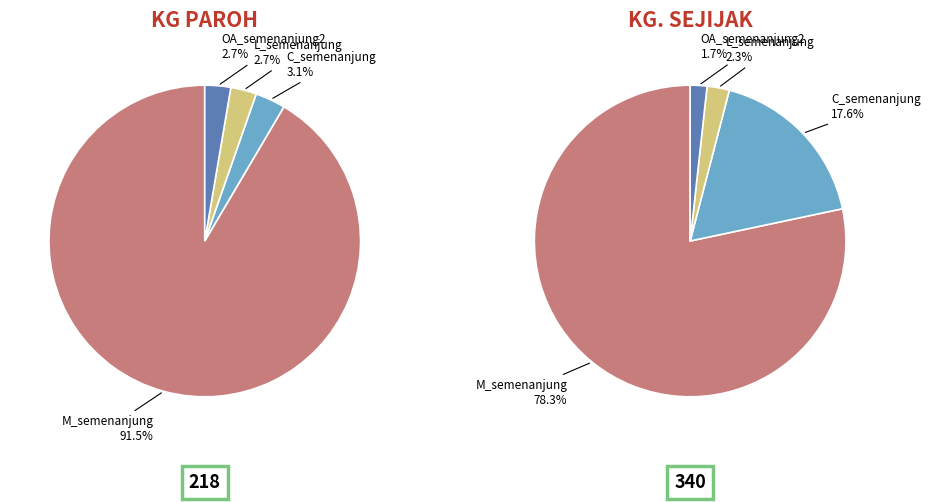

What is the total percentage of KG PAROH and KG. SEJIJAK?

100.0%